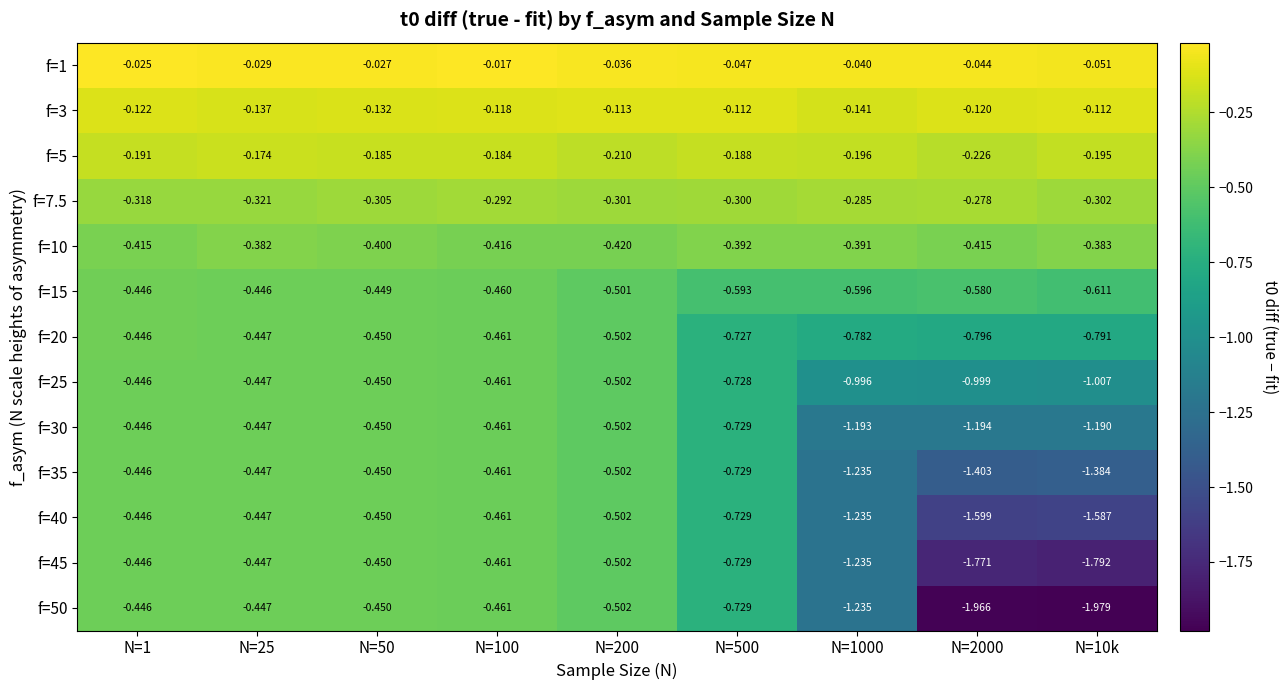

At which category is the sum across all series the highest?

N=25